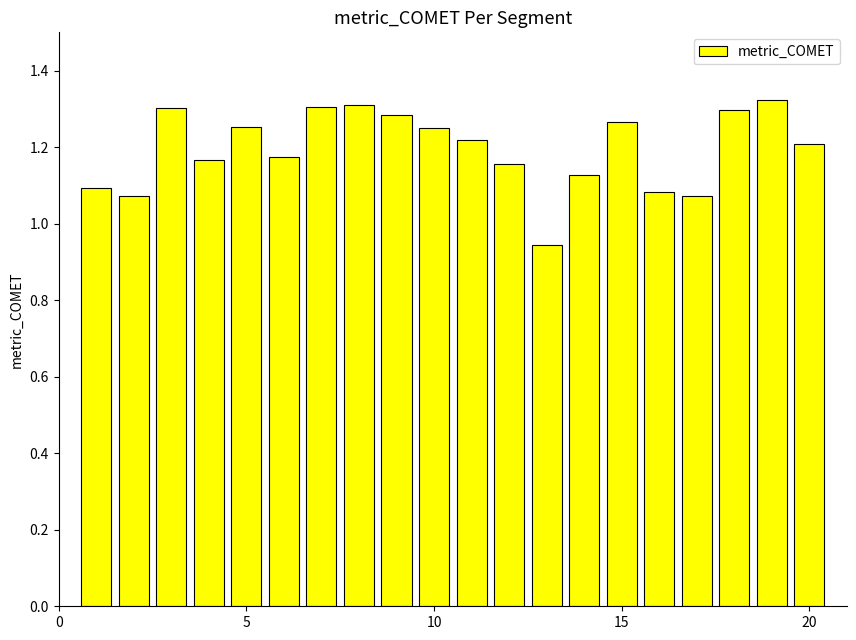

How many bars are there in total?

20